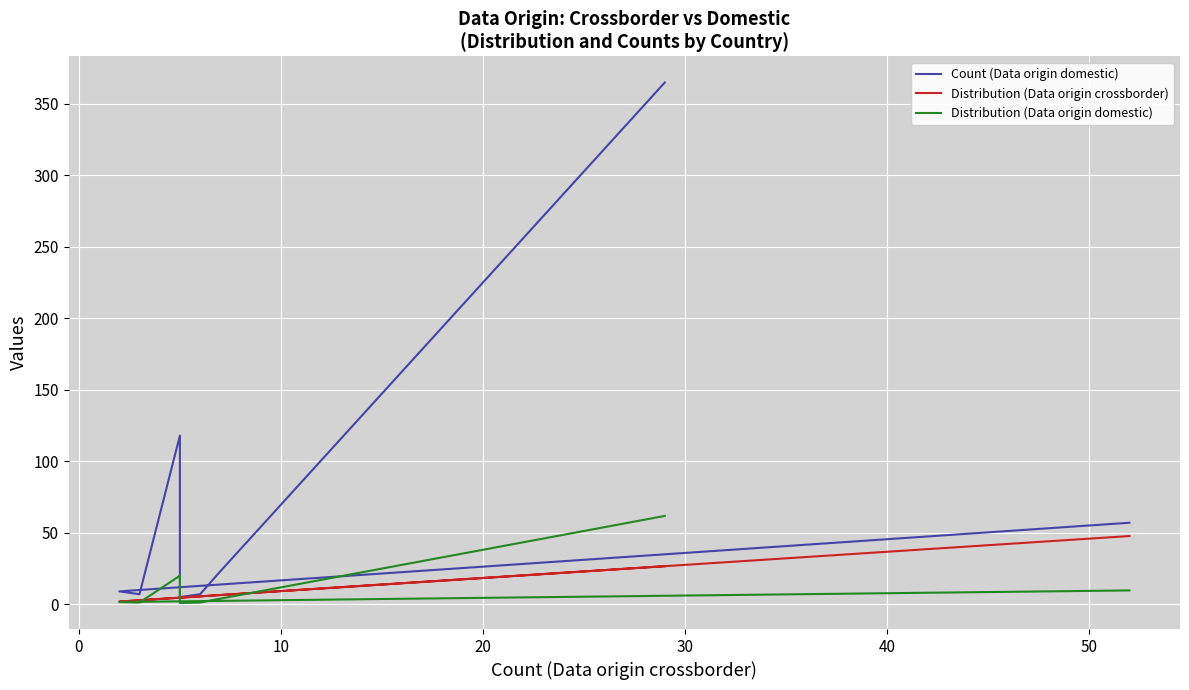

Does the chart display data point markers on the line(s)?

No